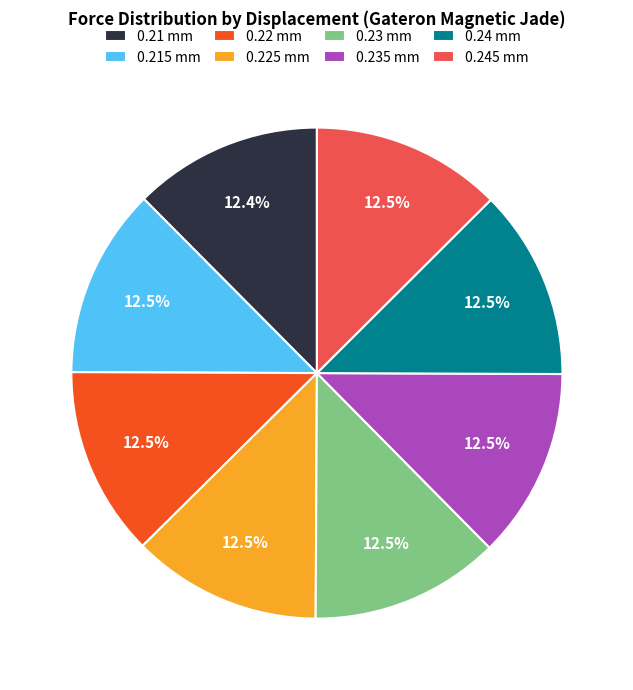

What portion of the pie excludes 0.235 mm?

87.5%